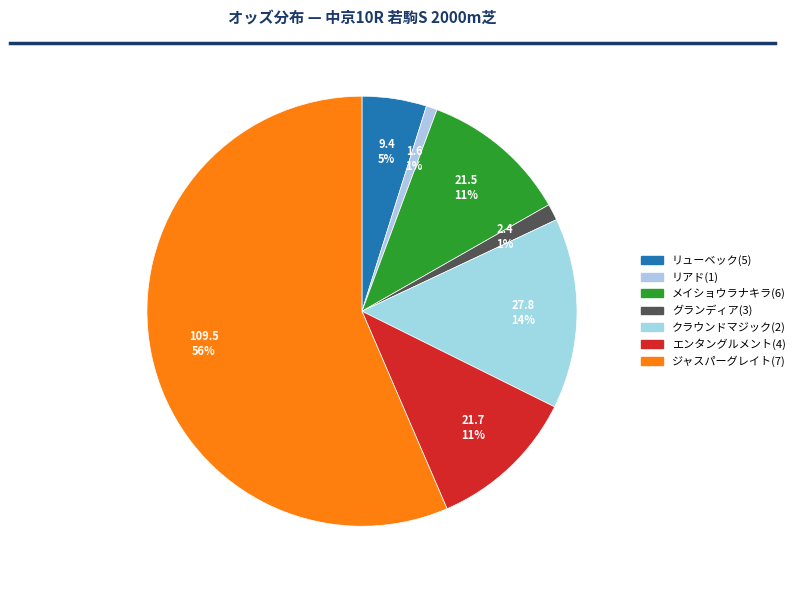

How many slices are in this pie chart?

7